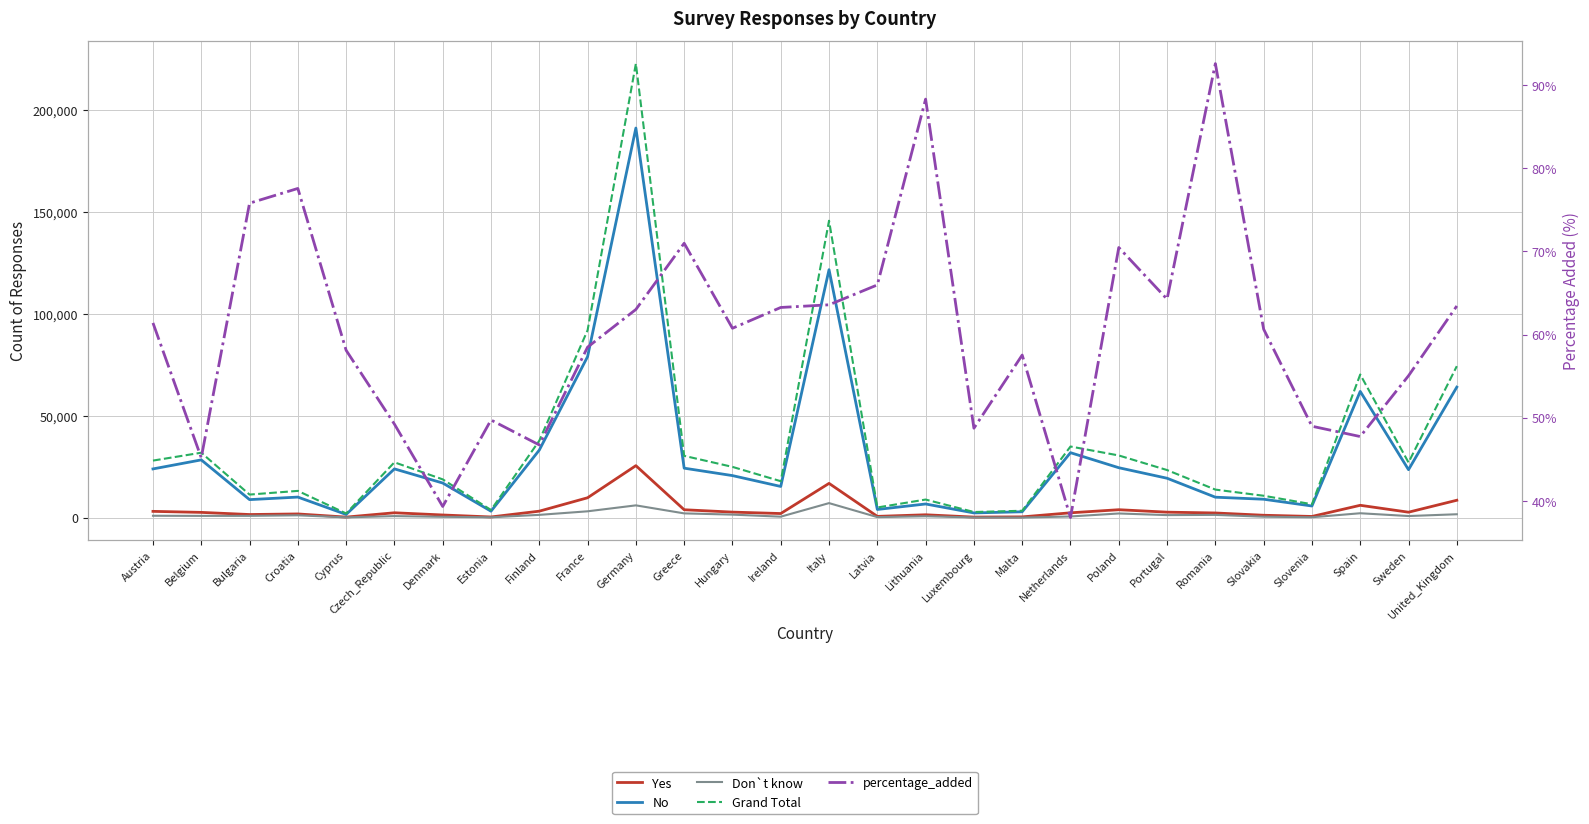

What is the label of the 7th point from the left?

Denmark